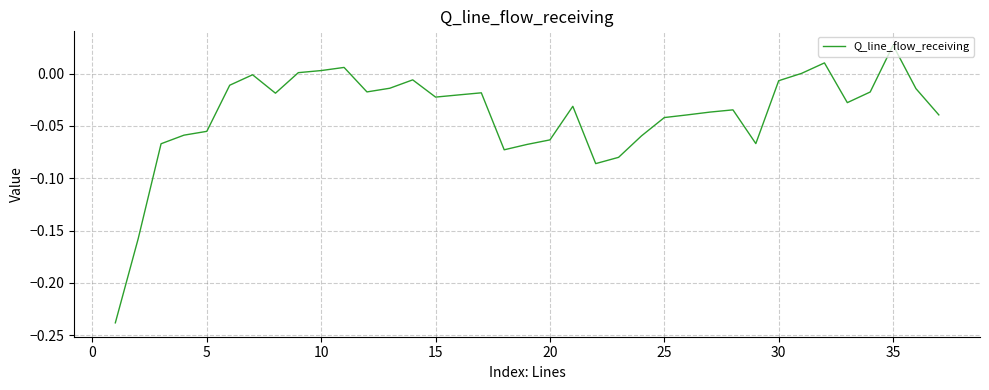

What is the difference between the maximum and minimum values?

0.3